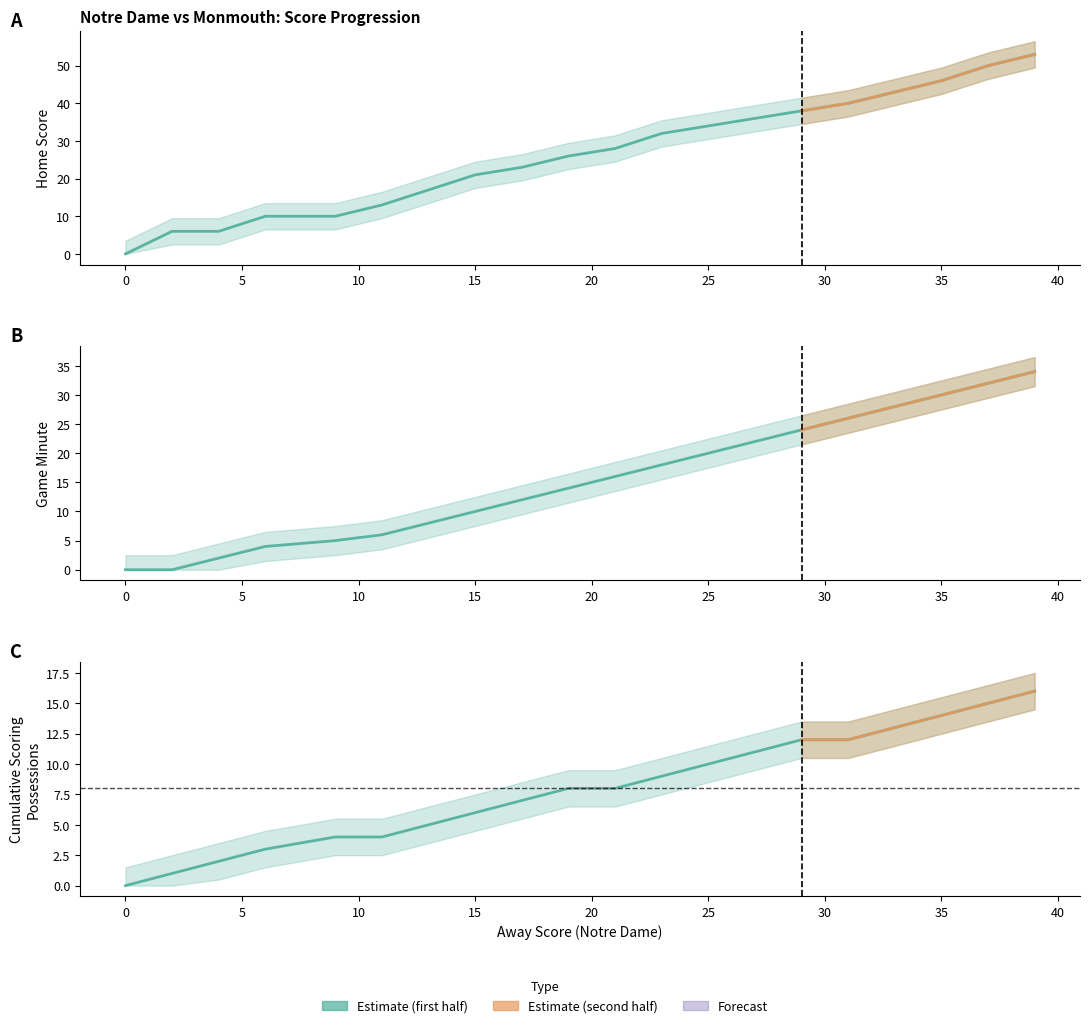

Read the Home Score value at 11, to the nearest 5.

15